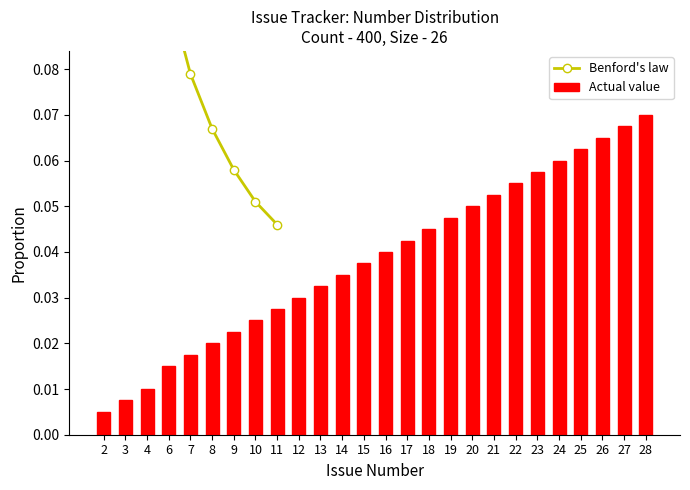

Reading right to left, extract all data points from this chart.

28=0.1	27=0.1	26=0.1	25=0.1	24=0.1	23=0.1	22=0.1	21=0.1	20=0.1	19=0.0	18=0.0	17=0.0	16=0.0	15=0.0	14=0.0	13=0.0	12=0.0	11=0.0	10=0.0	9=0.0	8=0.0	7=0.0	6=0.0	4=0.0	3=0.0	2=0.0